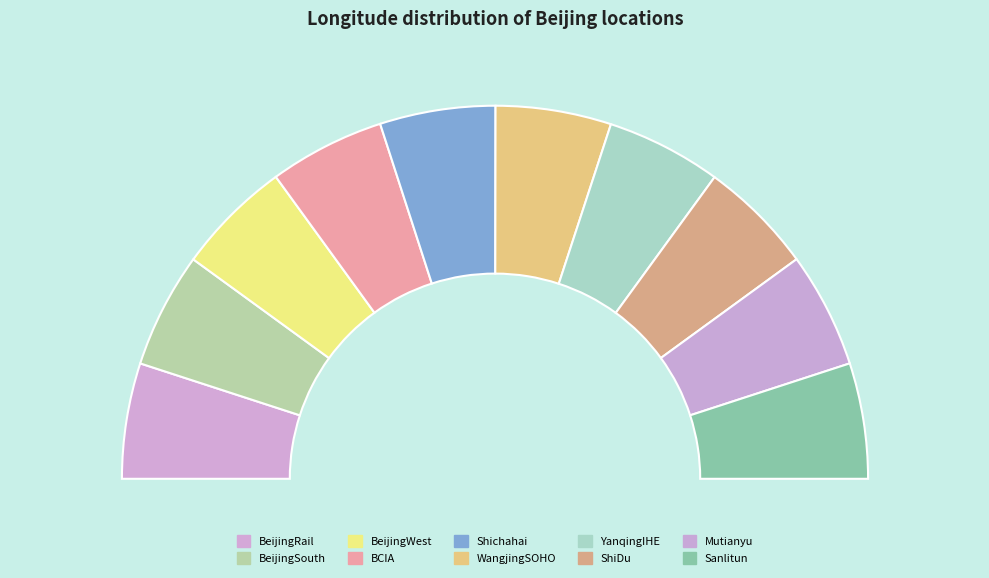

Does YanqingIHE account for over 50% of the chart?

No